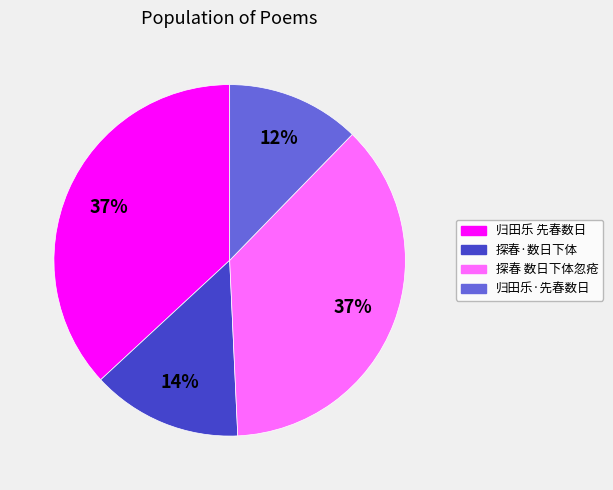

To the nearest percent, what is the difference between the largest and smallest slice percentages?

25%